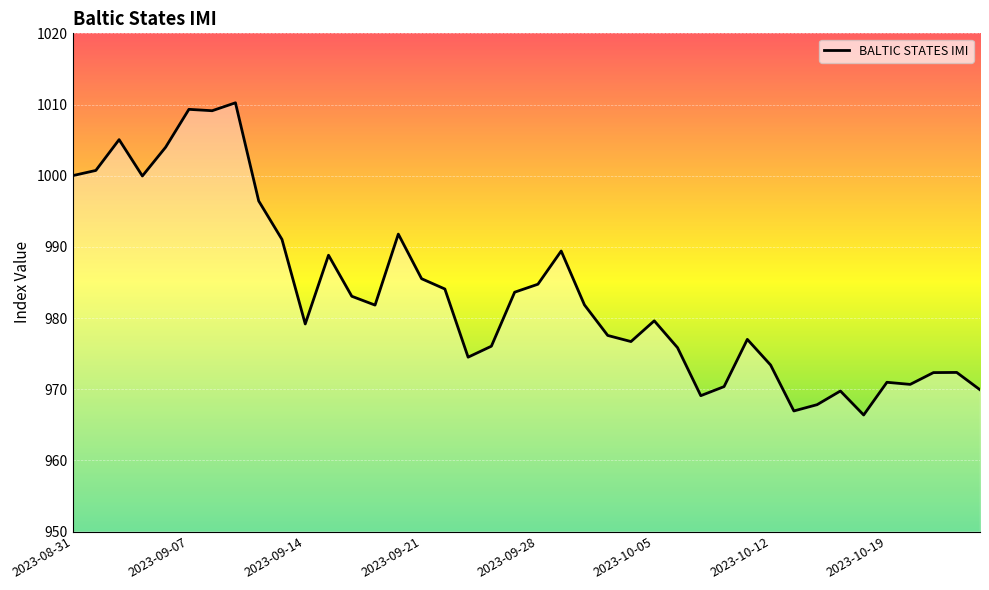

Is this an area chart (filled region under the line)?

No